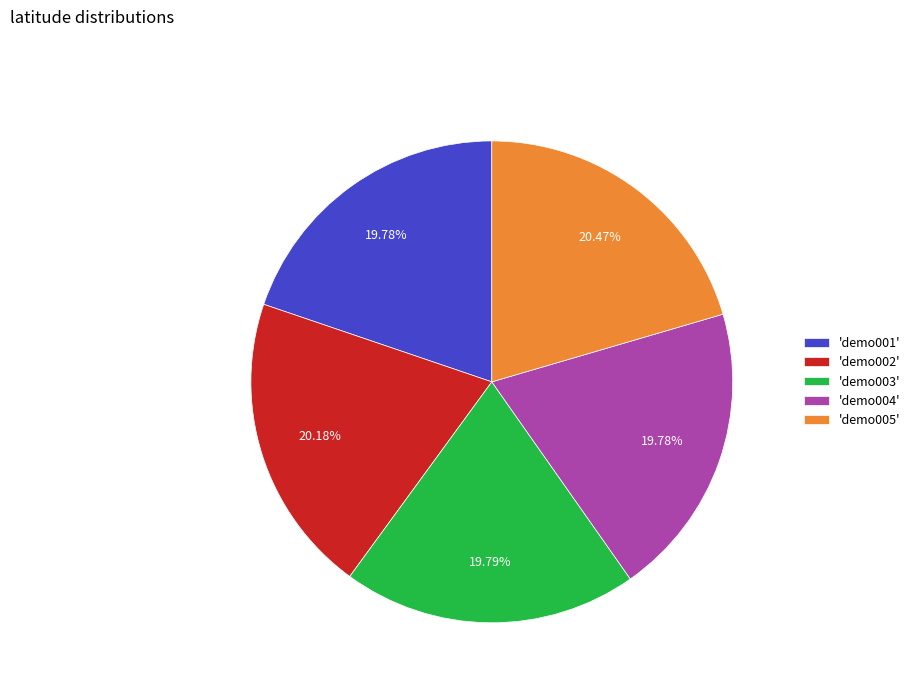

Do 'demo004' and 'demo001' together represent more than half of the pie?

No